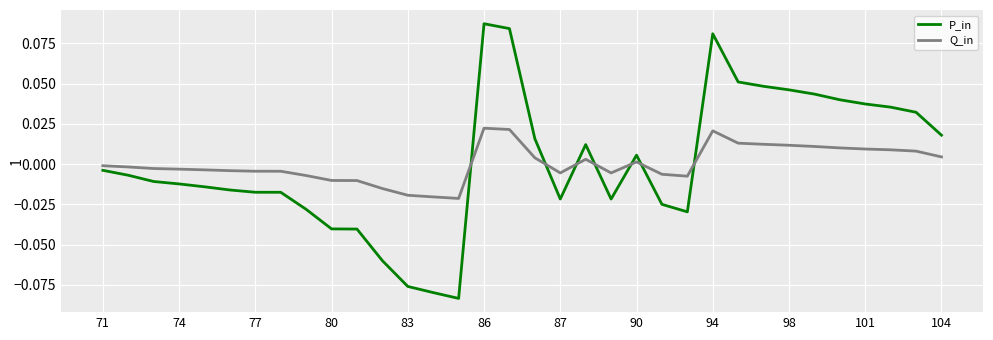

Is this an area chart (filled region under the line)?

No